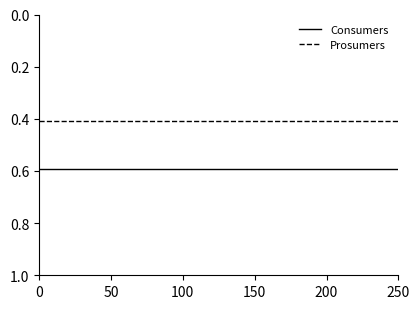

True or false: Consumers and Prosumers cross at least once.

False